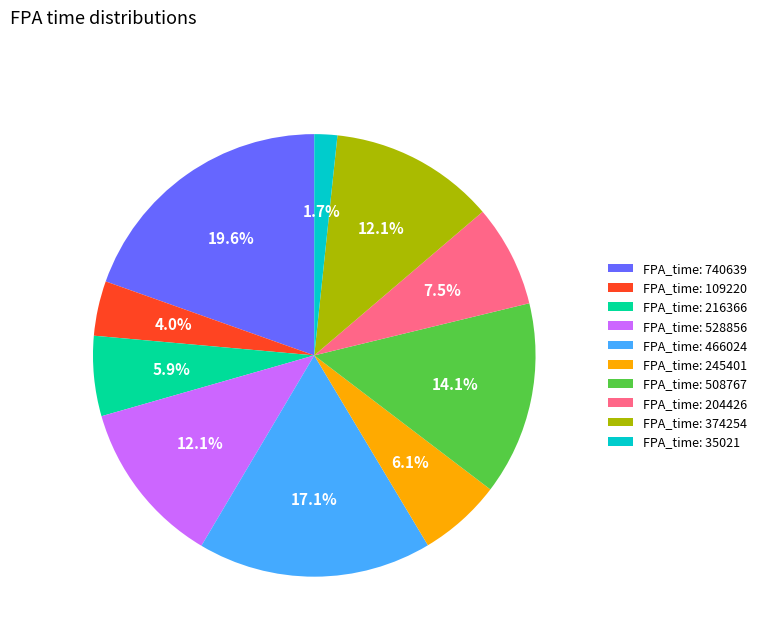

How many slices are in this pie chart?

10